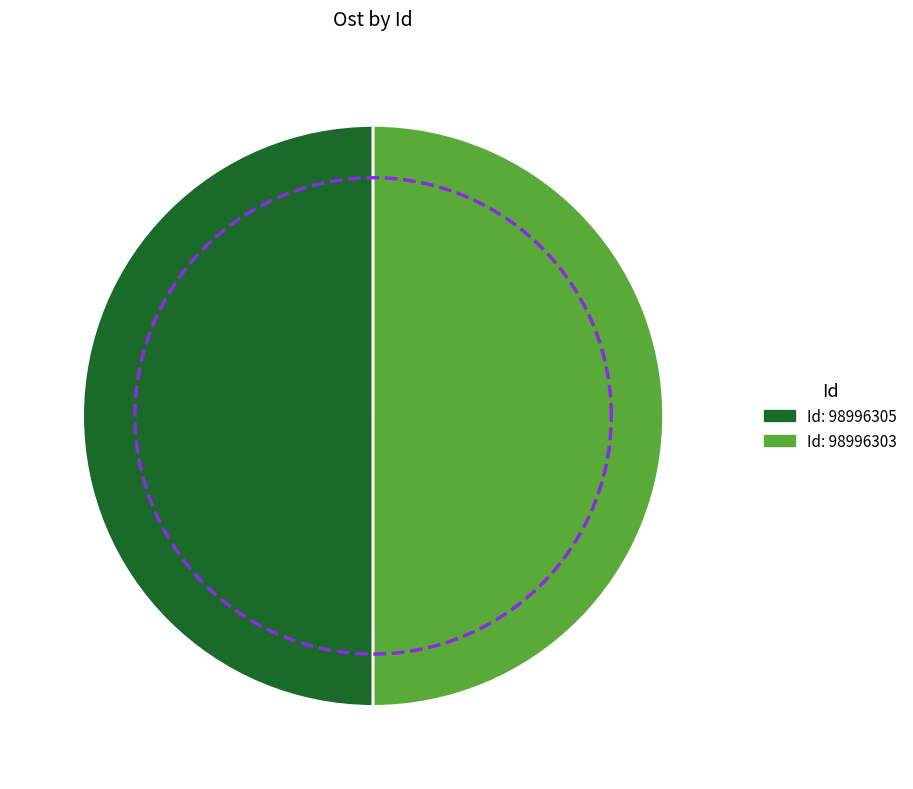

Rank the categories by value from highest to lowest.

98996303, 98996305